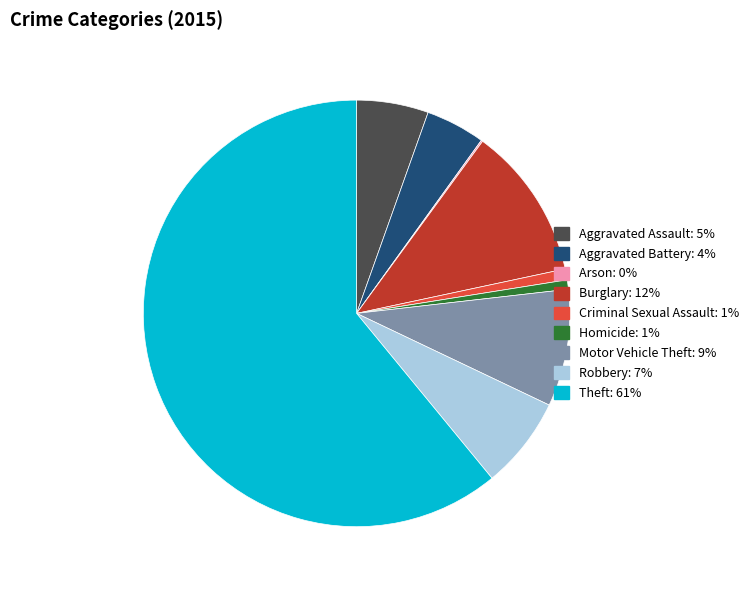

Which category has the biggest portion of the pie?

Theft